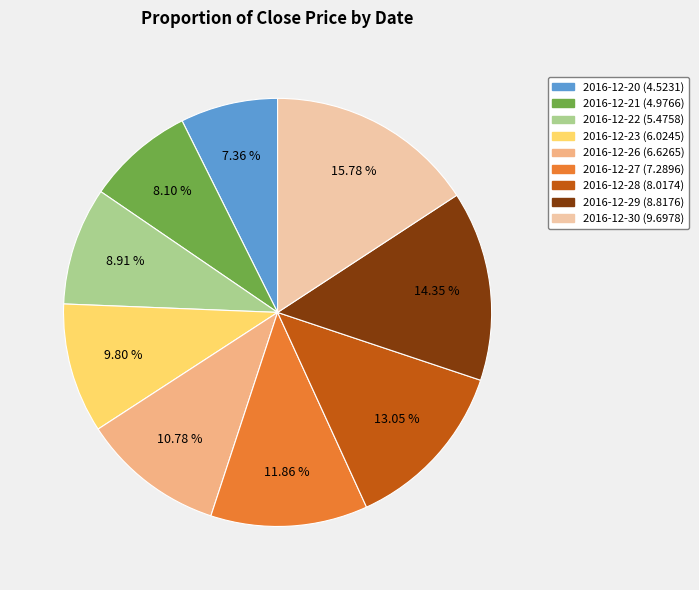

Is there a majority slice in this chart?

No